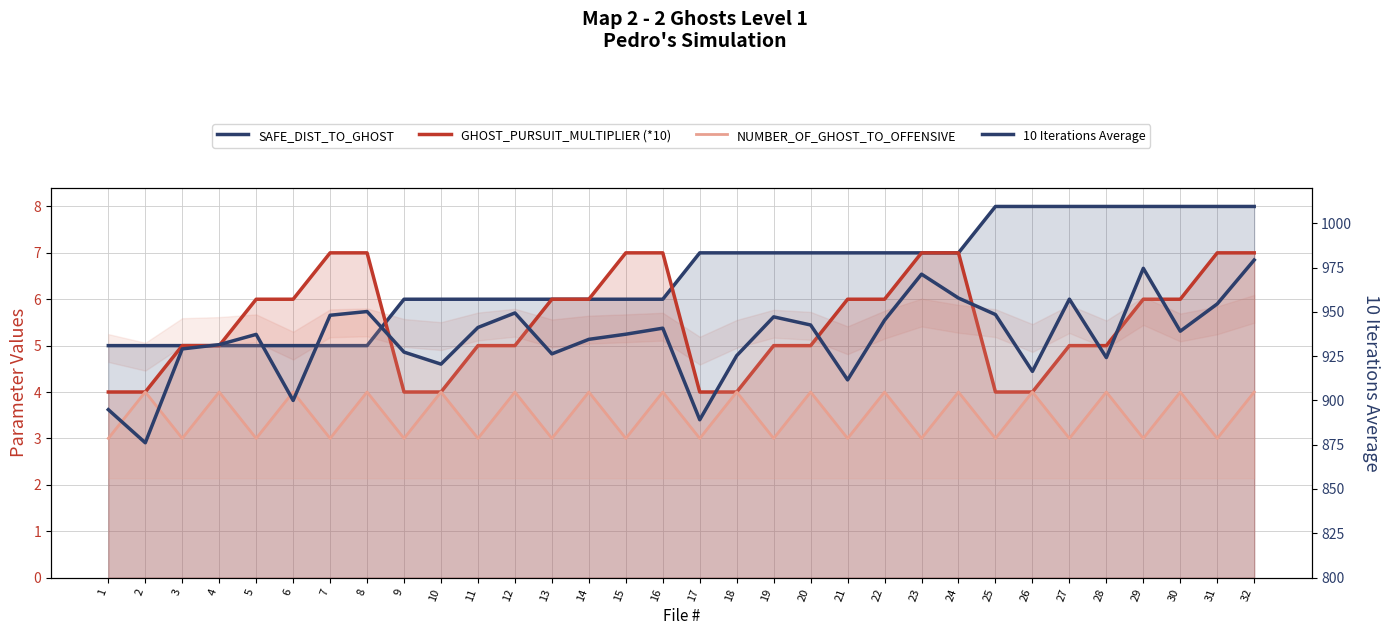

At how many categories does at least one series exceed 777?

32